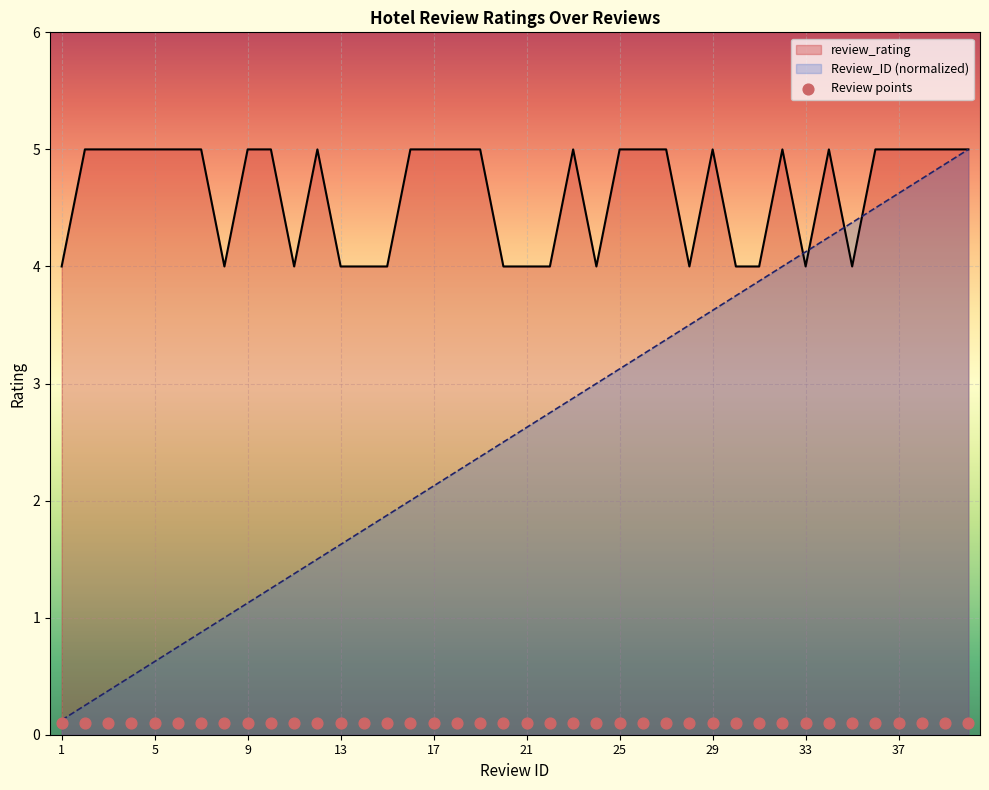

At which category is the sum across all series the highest?

40